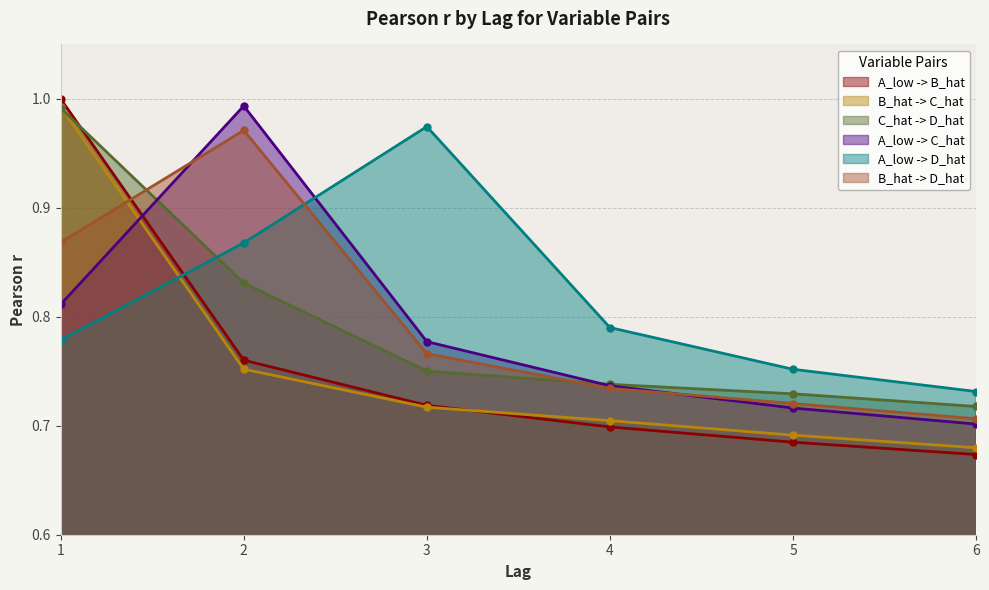

At which label is A_low -> B_hat closest to 0?

6